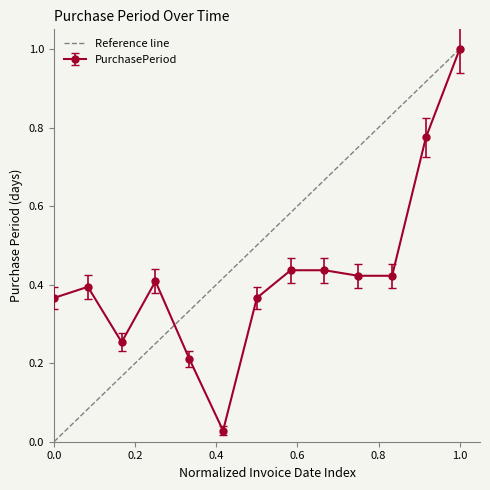

True or false: PurchasePeriod has more than 0 points higher than both neighbors.

True